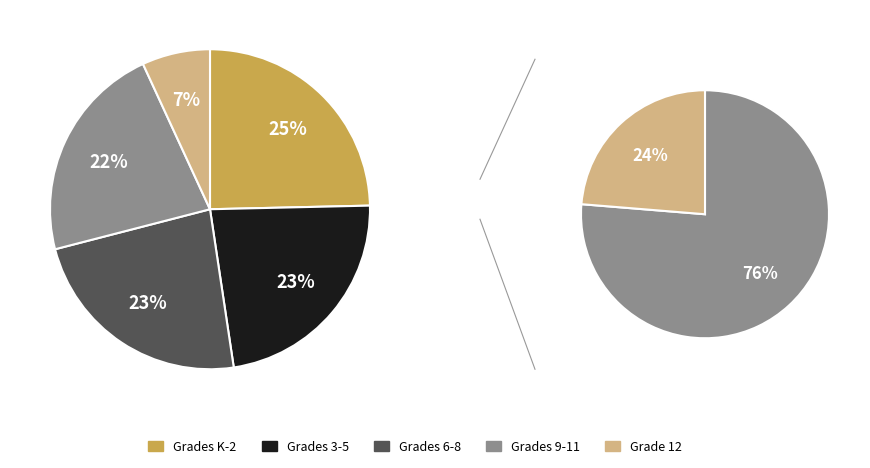

Is Grade 4 the majority of the pie?

No